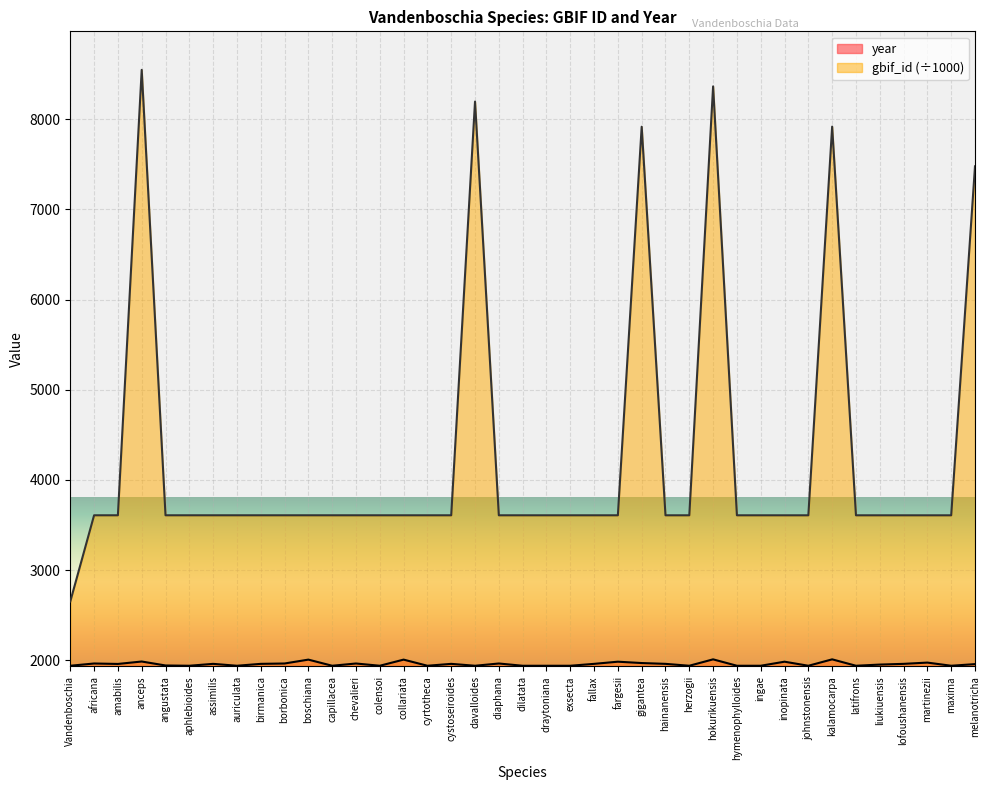

How many interior local peaks does the year series have?

13